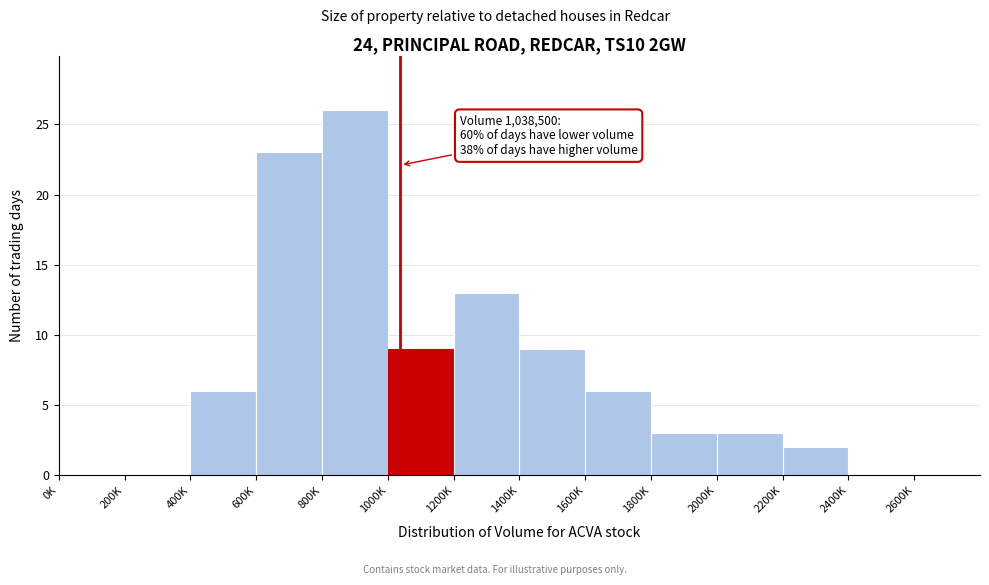

Reading right to left, extract all data points from this chart.

2400K=0	2200K=2	2000K=3	1800K=3	1600K=6	1400K=9	1200K=13	1000K=9	800K=26	600K=23	400K=6	200K=0	0K=0